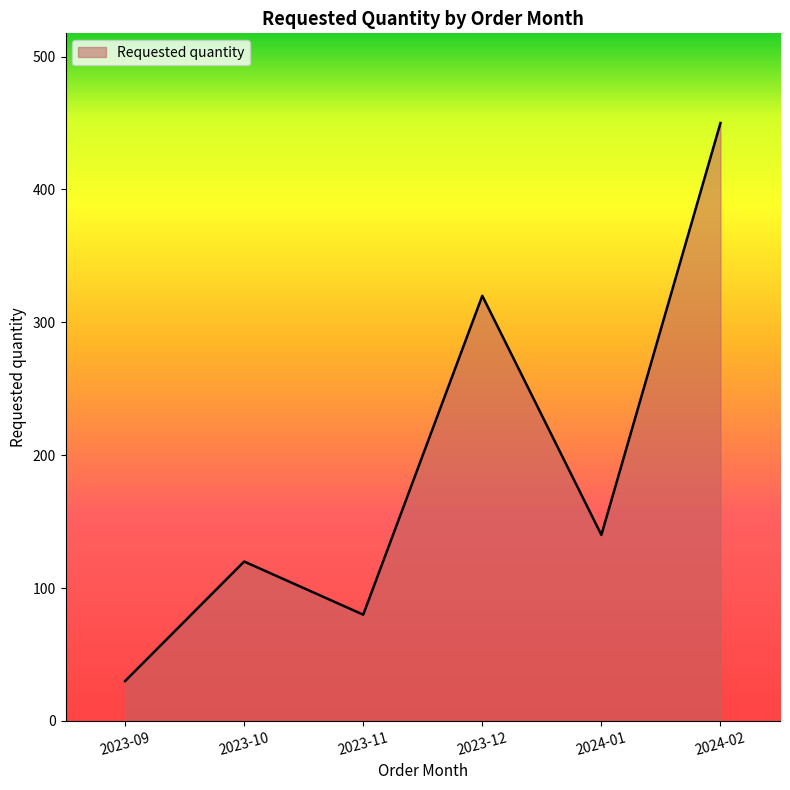

The value at 2023-10 is 120. True or false?

True